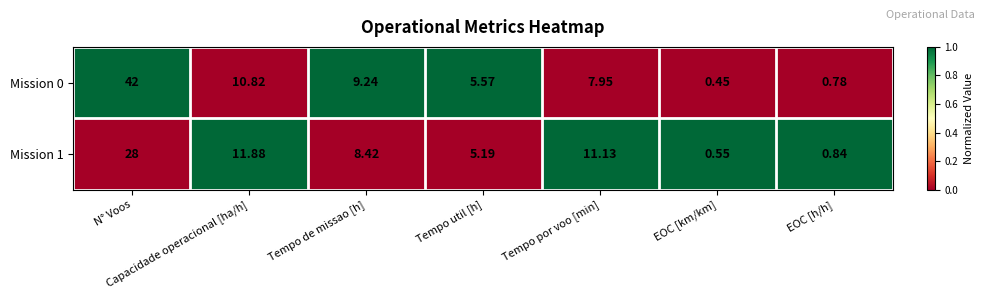

Which series has the largest range (max minus min)?

Mission 0